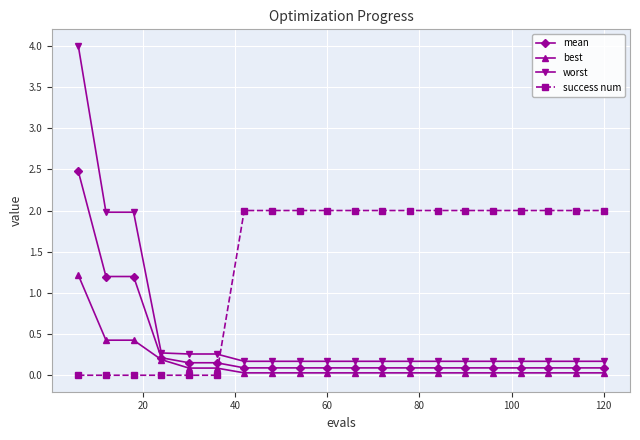

Which series has the widest spread of values?

worst